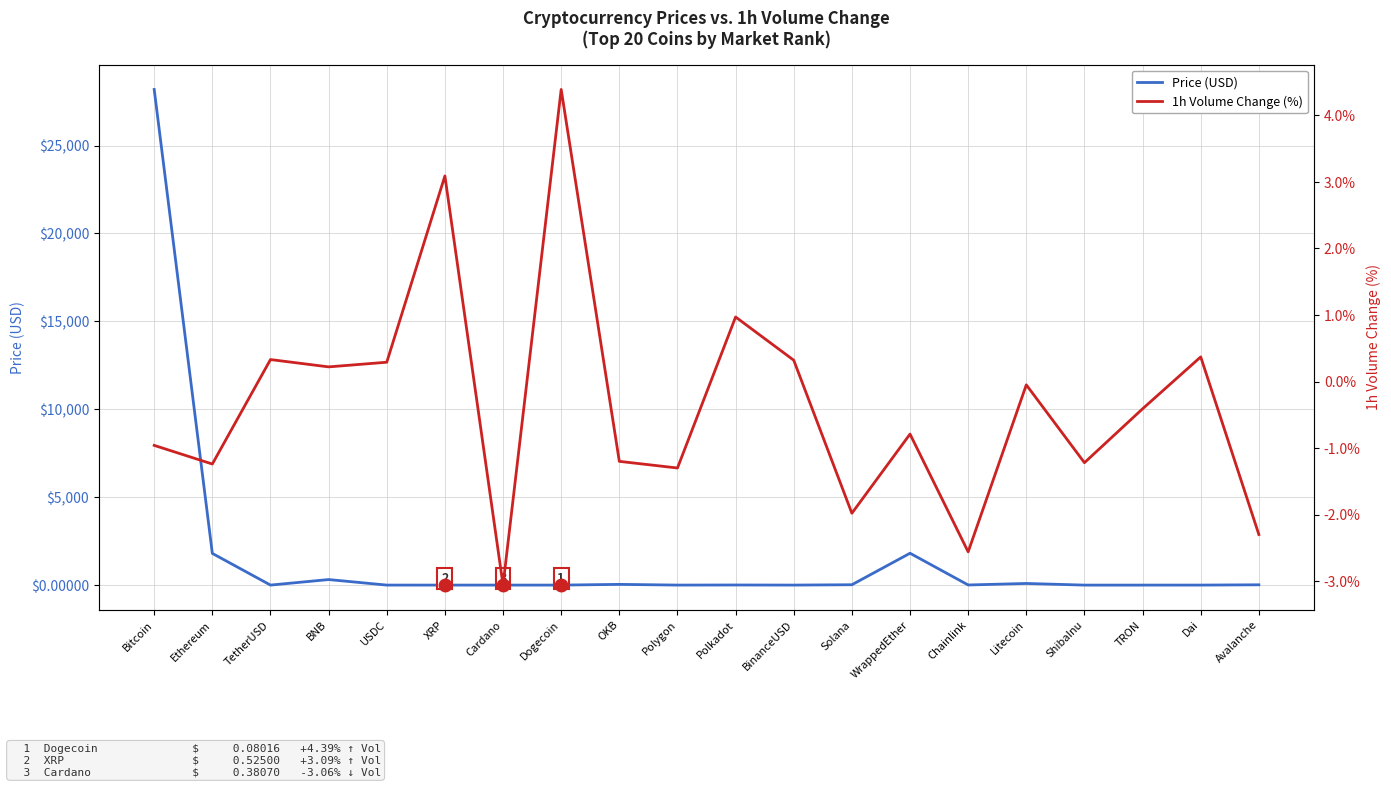

Is this an area chart (filled region under the line)?

No